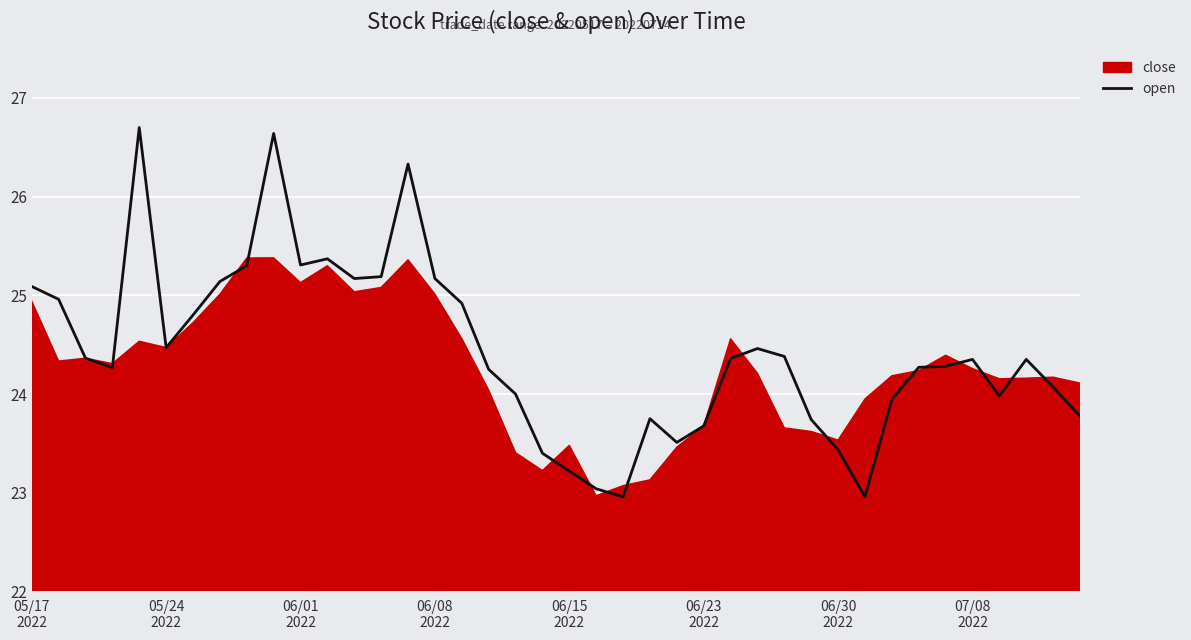

Between 24 and 29, which is larger?

29